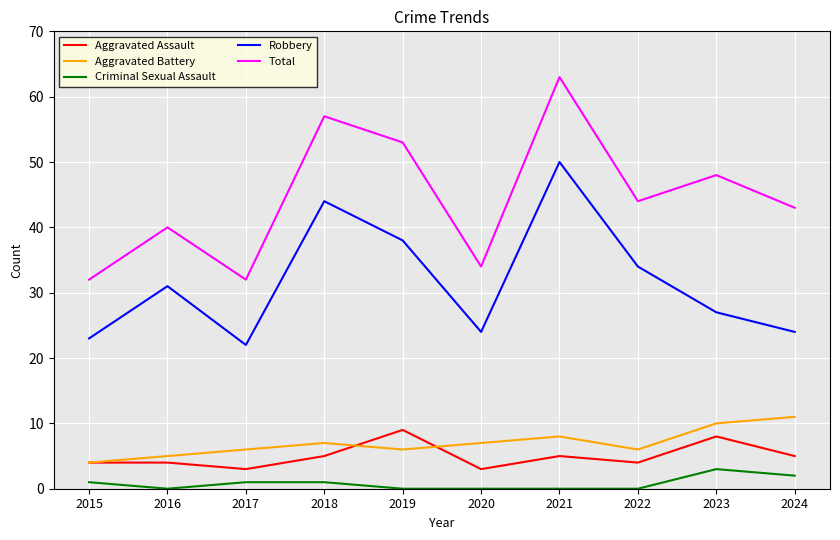

Reading left to right, extract all data points from this chart.

Aggravated Assault: 2015=4	2016=4	2017=3	2018=5	2019=9	2020=3	2021=5	2022=4	2023=8	2024=5
Aggravated Battery: 2015=4	2016=5	2017=6	2018=7	2019=6	2020=7	2021=8	2022=6	2023=10	2024=11
Criminal Sexual Assault: 2015=1	2016=0	2017=1	2018=1	2019=0	2020=0	2021=0	2022=0	2023=3	2024=2
Robbery: 2015=23	2016=31	2017=22	2018=44	2019=38	2020=24	2021=50	2022=34	2023=27	2024=24
Total: 2015=32	2016=40	2017=32	2018=57	2019=53	2020=34	2021=63	2022=44	2023=48	2024=43